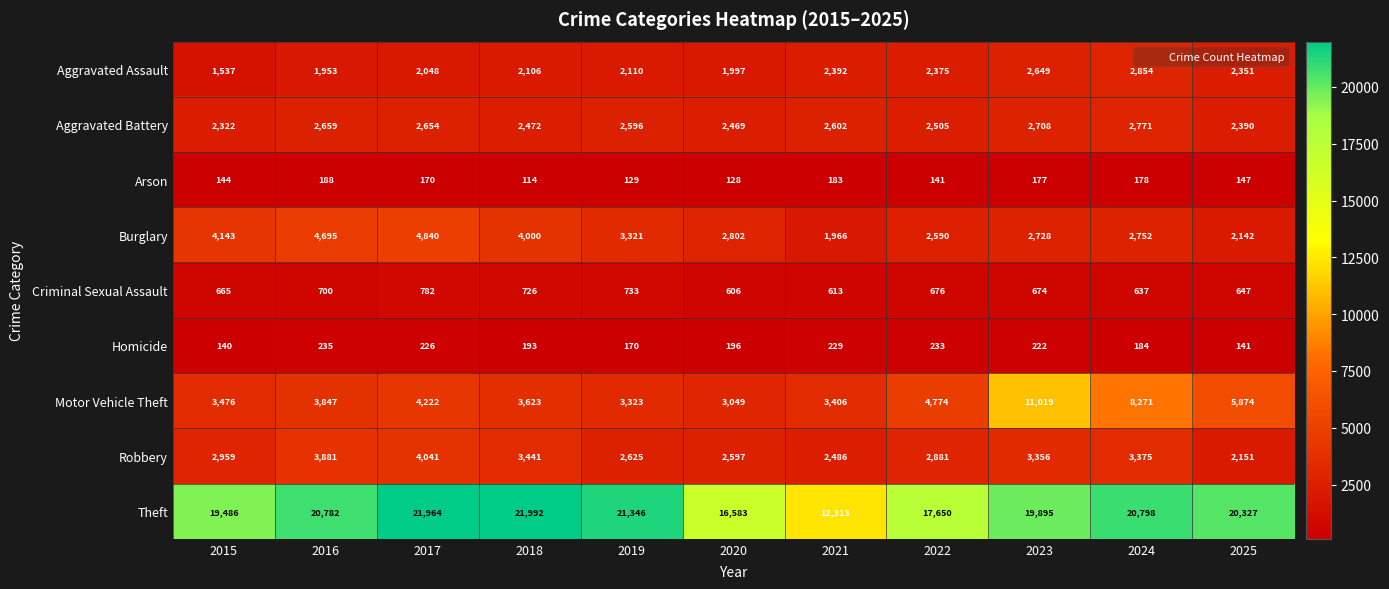

Which category has the highest value across all series?

2018